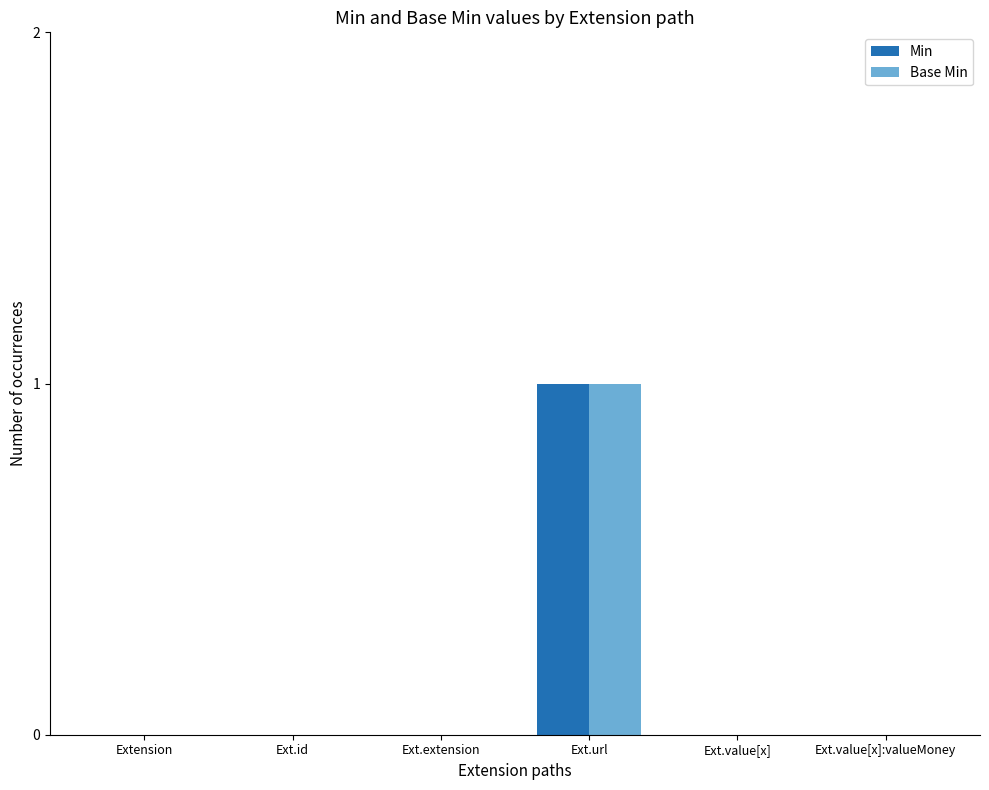

At which category is the sum across all series the highest?

Ext.url